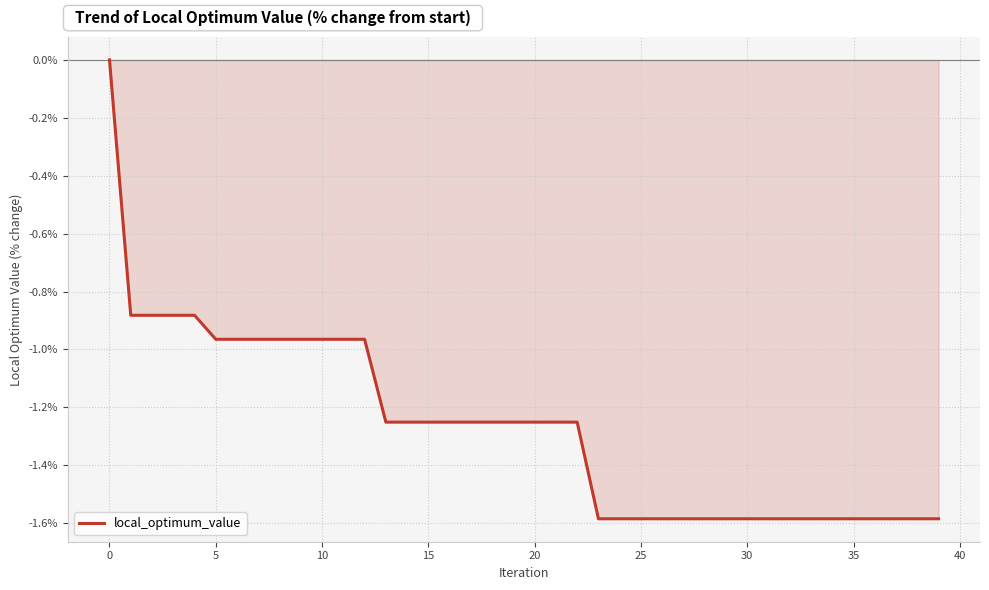

What is the difference between the maximum and minimum values?

1.6